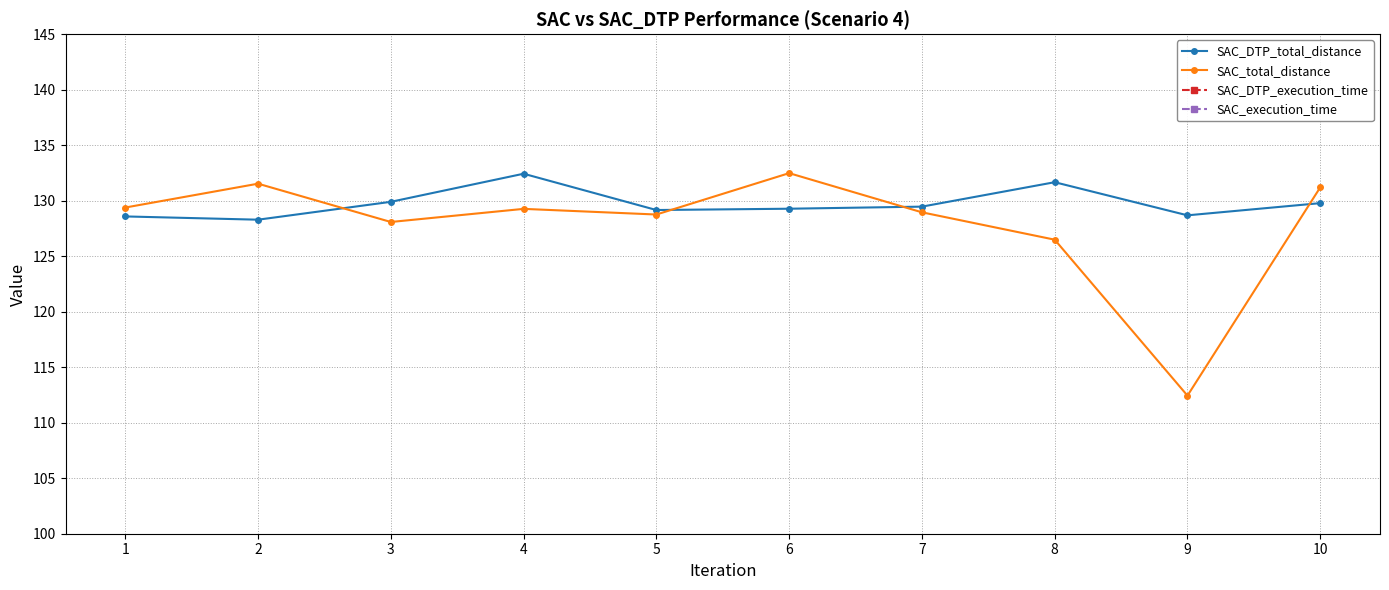

How many data points does each series have?

10